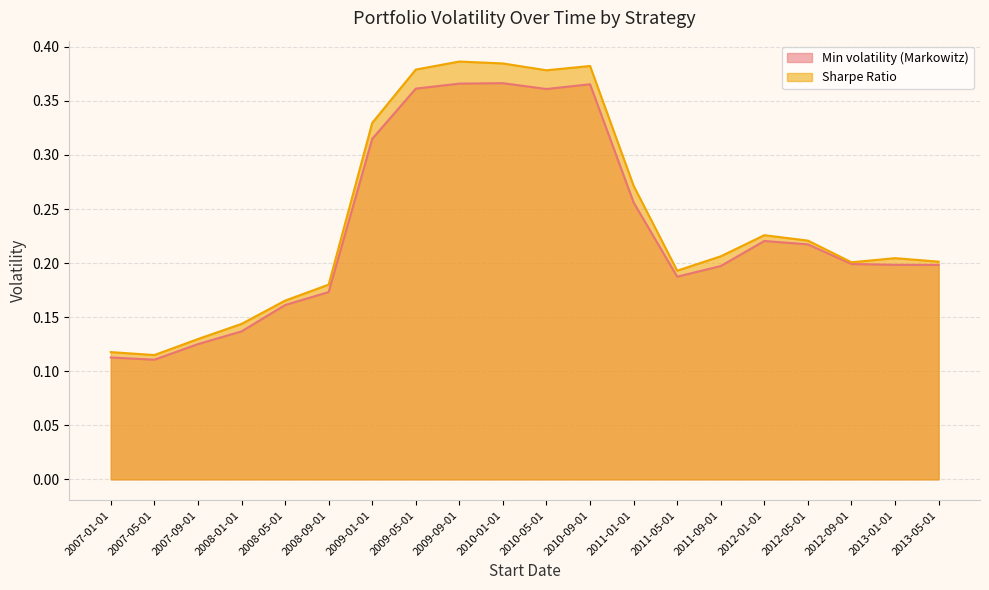

True or false: Sharpe Ratio has a value of 0.3 at 2011-01-01.

True